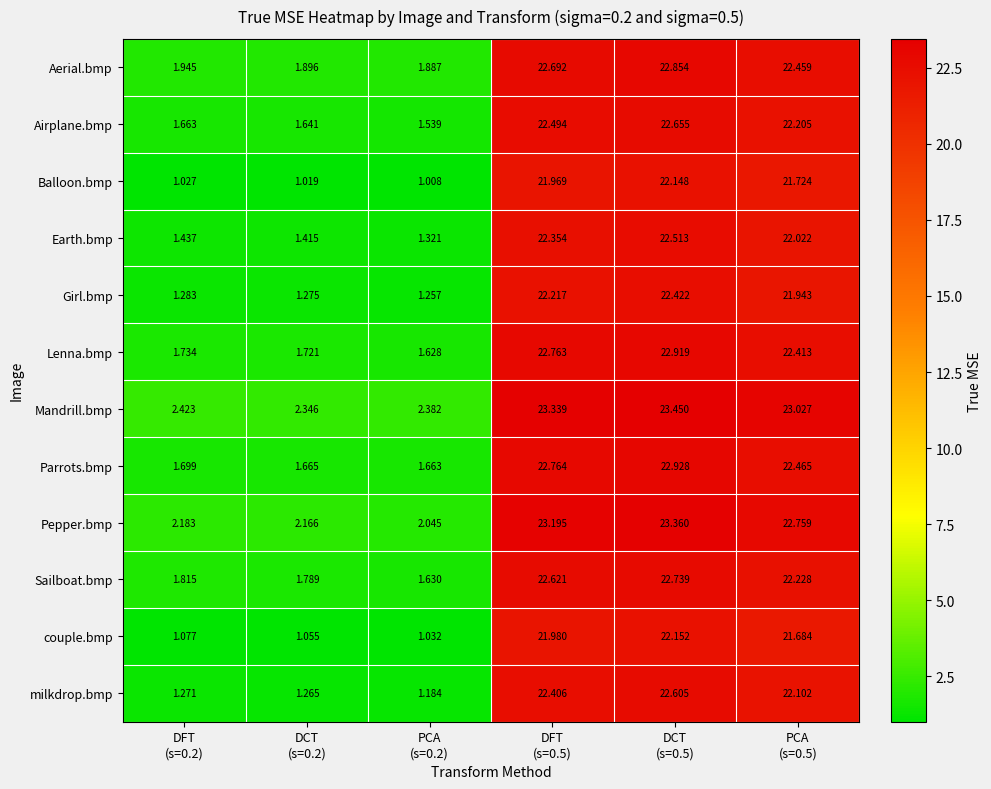

List the series in order of their peak value, highest first.

Mandrill.bmp, Pepper.bmp, Parrots.bmp, Lenna.bmp, Aerial.bmp, Sailboat.bmp, Airplane.bmp, milkdrop.bmp, Earth.bmp, Girl.bmp, couple.bmp, Balloon.bmp